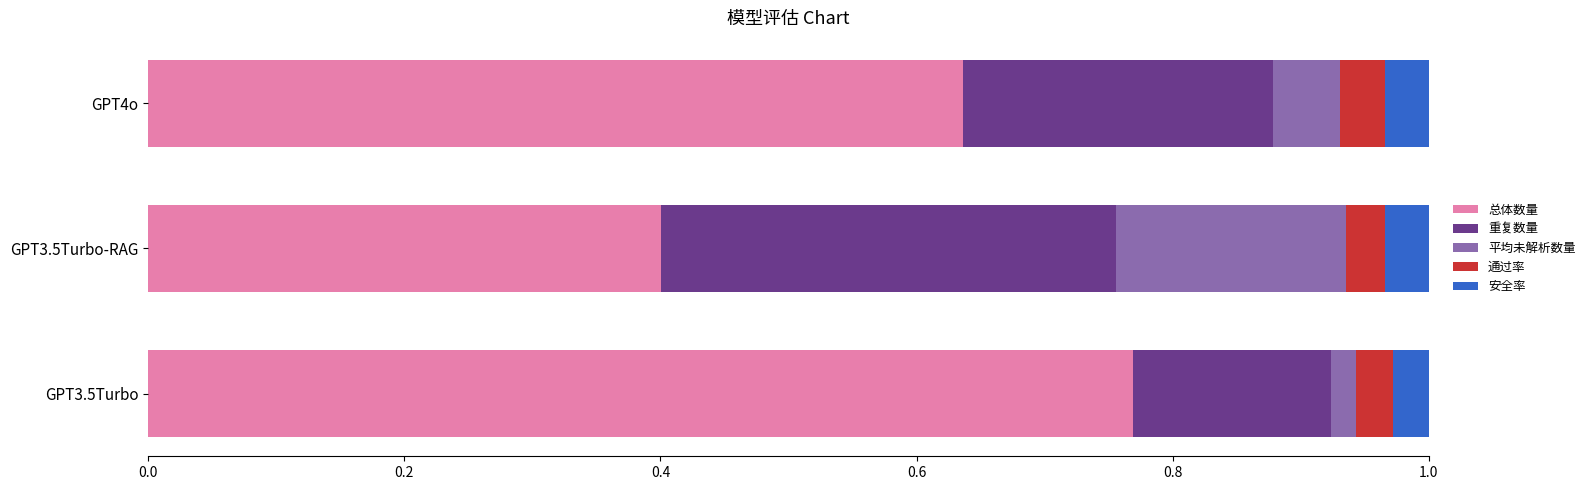

What is the total value across all series at GPT4o?

1.0